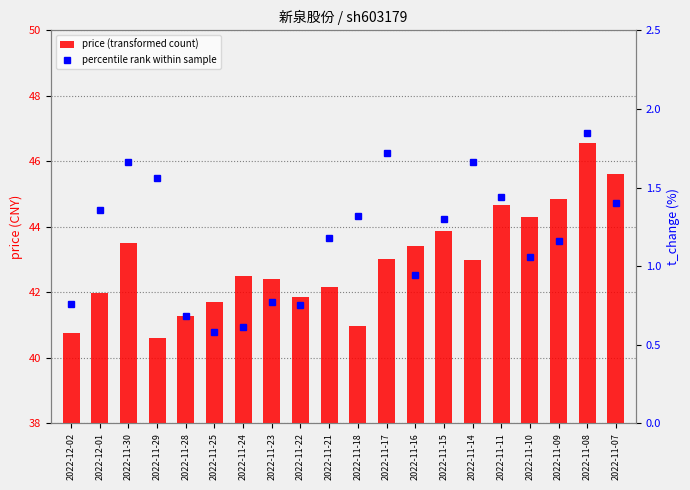

At which label is price closest to 43?

2022-11-17